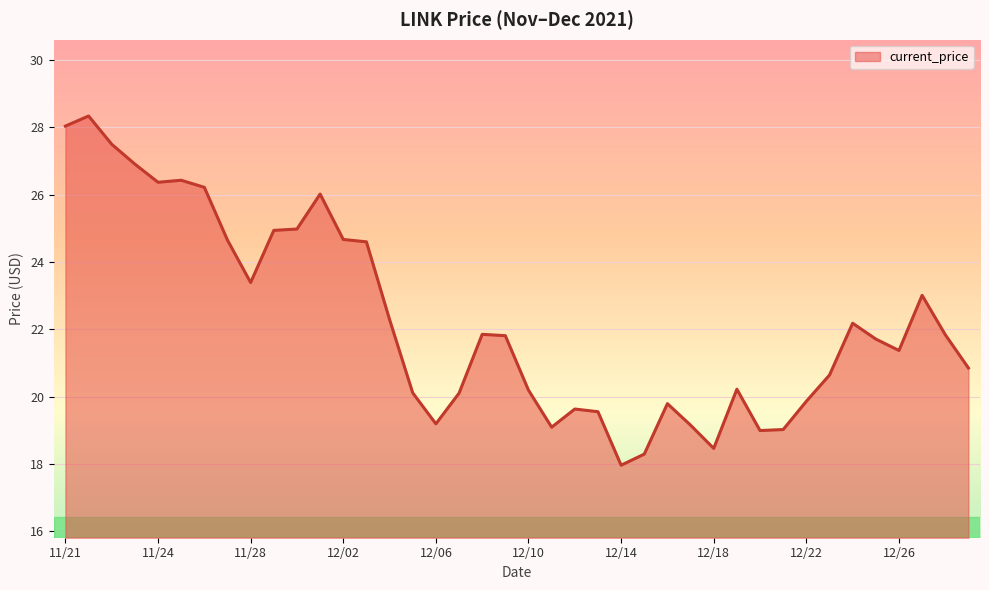

What is the minimum value shown in the chart?

18.0